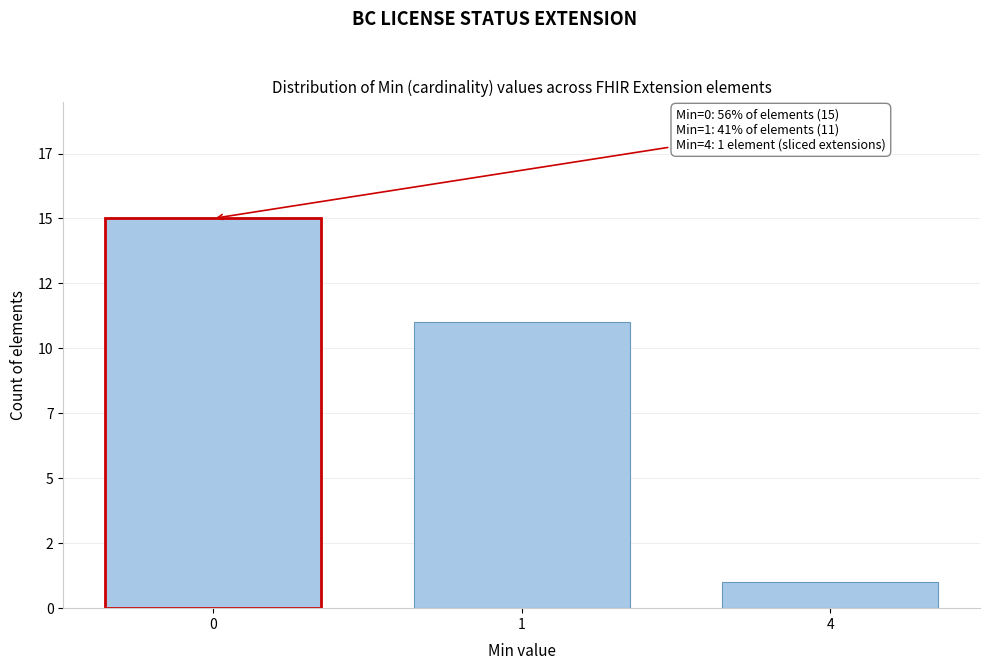

Are the bars horizontal?

No